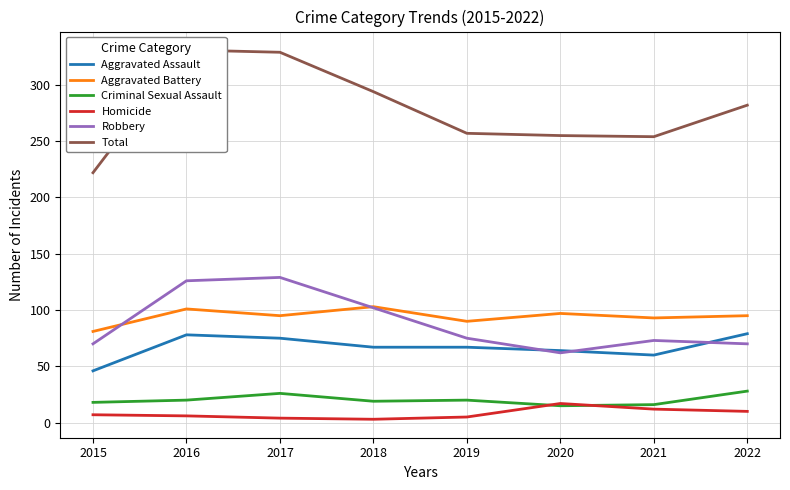

Which has a higher value, 2015 or 2020?

2020